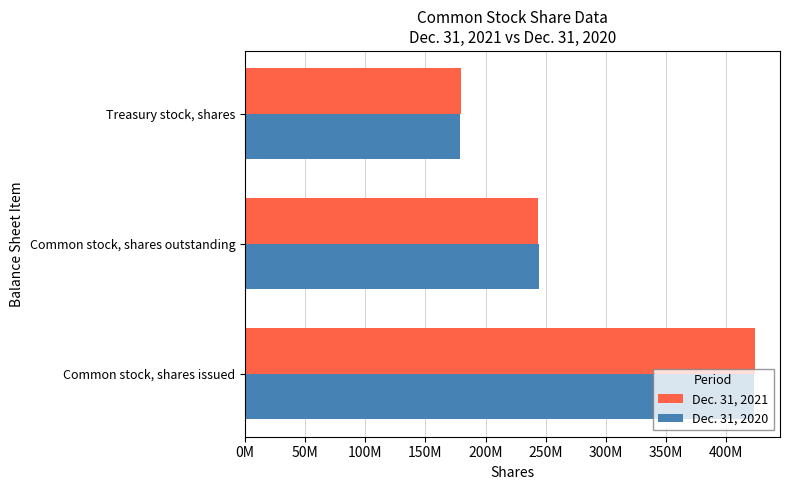

What are all the series names shown in the legend?

Dec. 31, 2021, Dec. 31, 2020